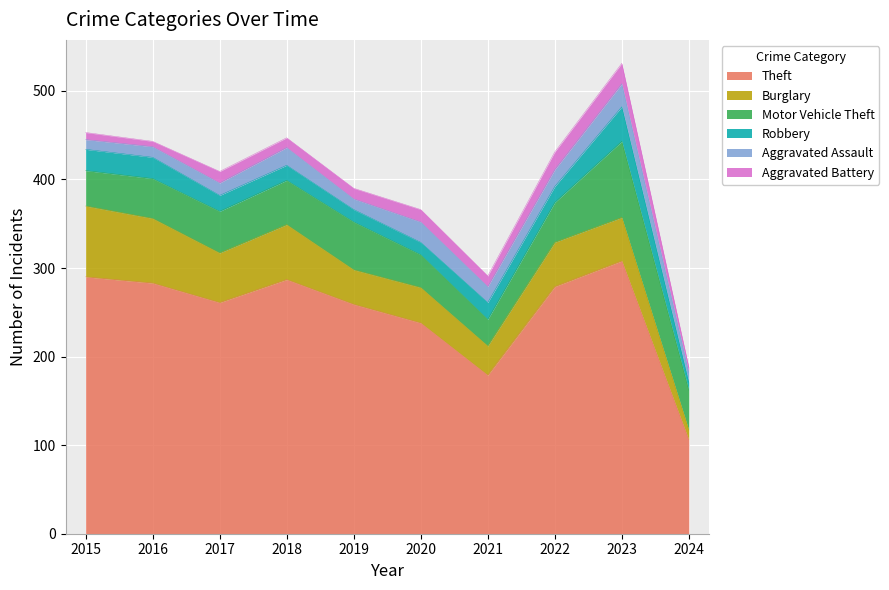

How many distinct data groups are displayed?

6